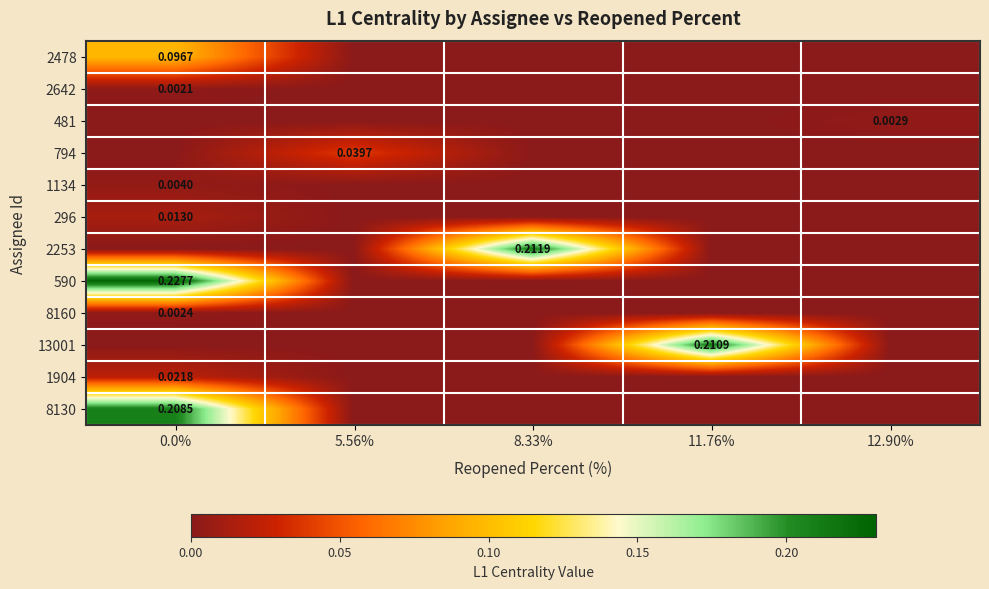

The 590 series shows 0.1 at 0.0%. True or false?

False